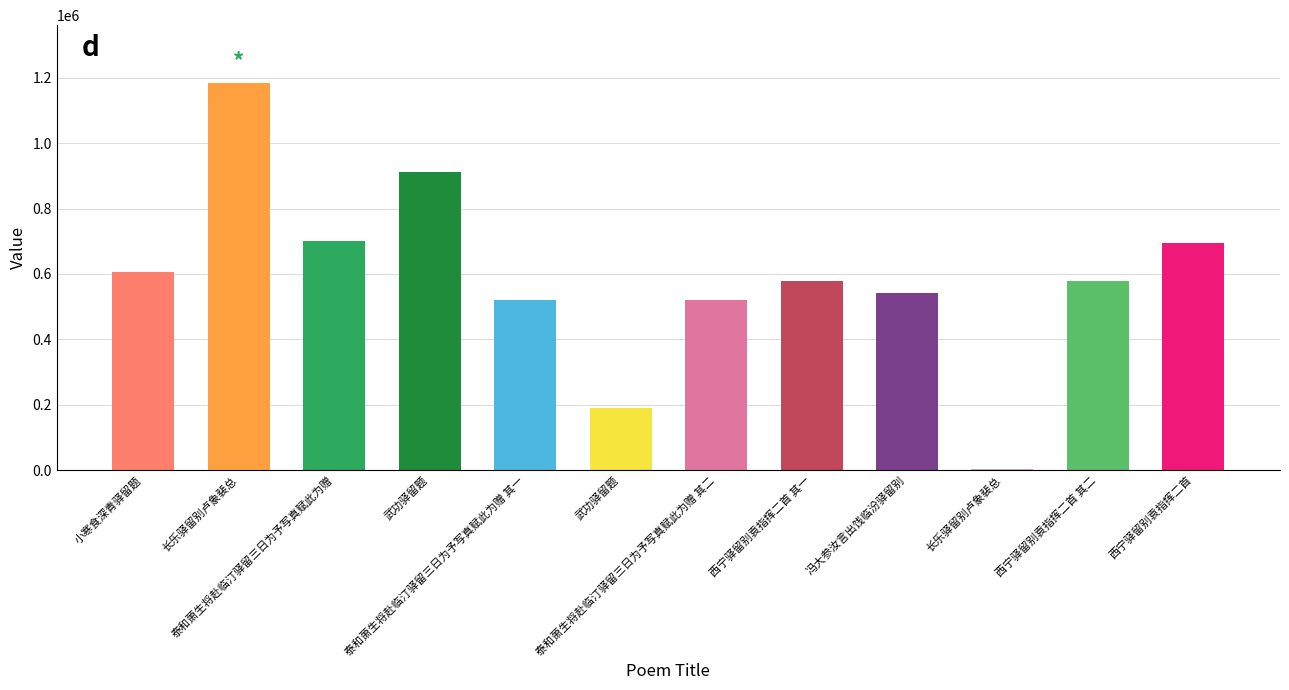

The value at 武功驿留题 is 910610. True or false?

True